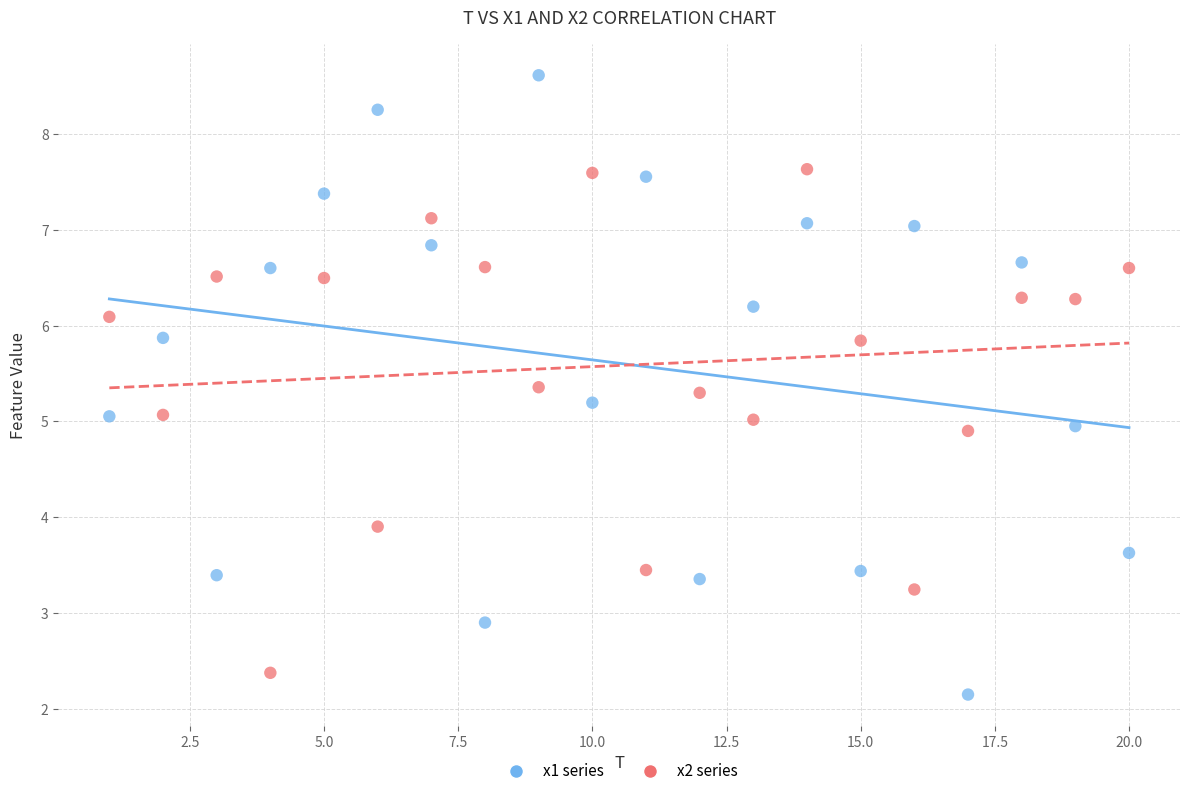

Which series has the widest spread of Y values?

x1 series